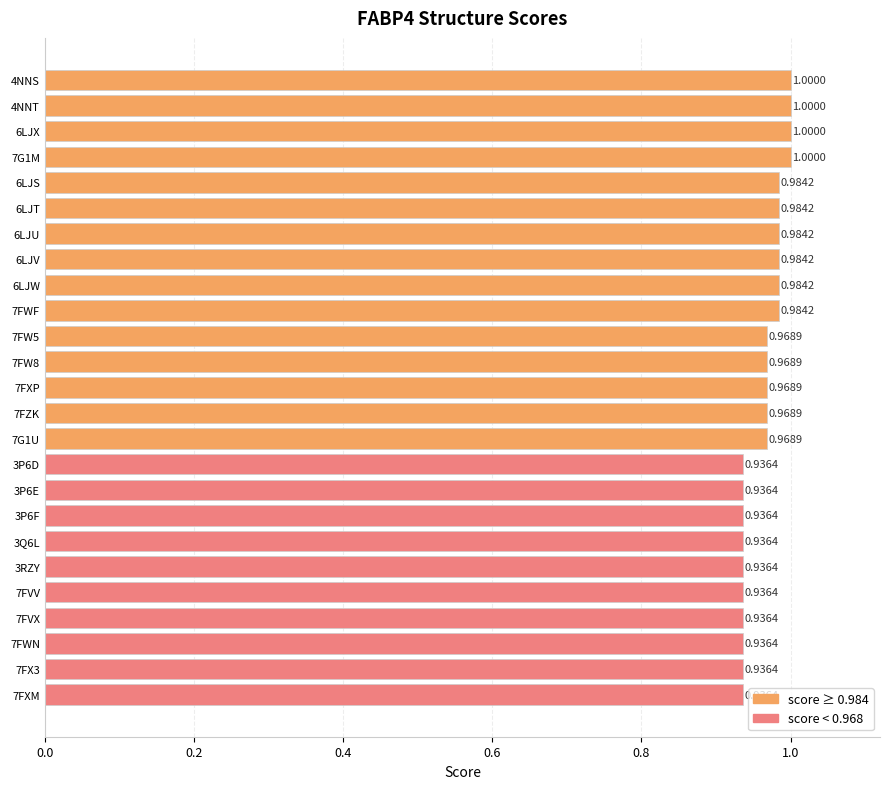

Which has a higher value, 3P6E or 4NNS?

4NNS